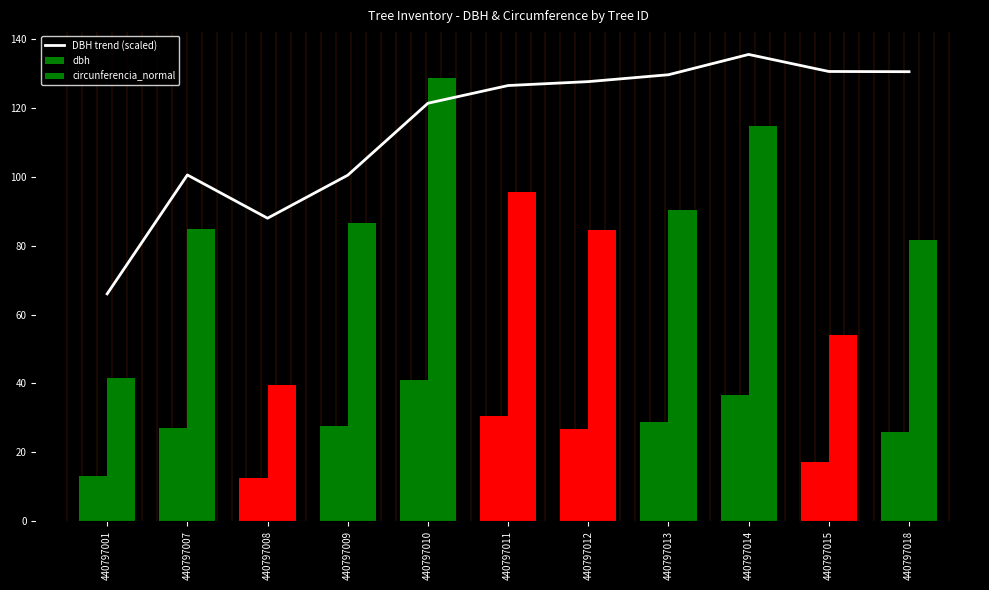

What is the approximate value at 440797012?

127.7